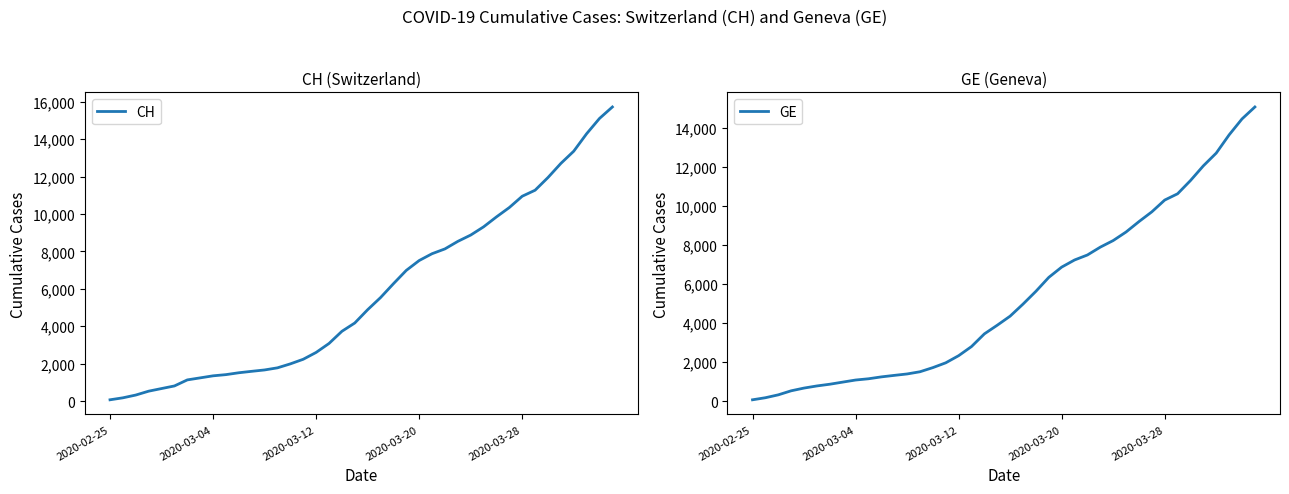

How many data points in CH are less than 4886?

20